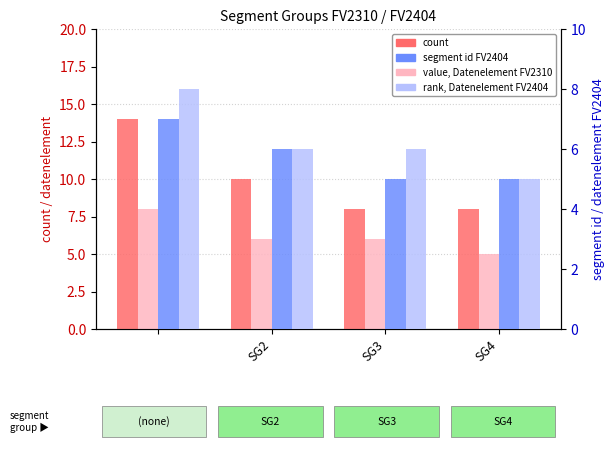

How many distinct data groups are displayed?

4